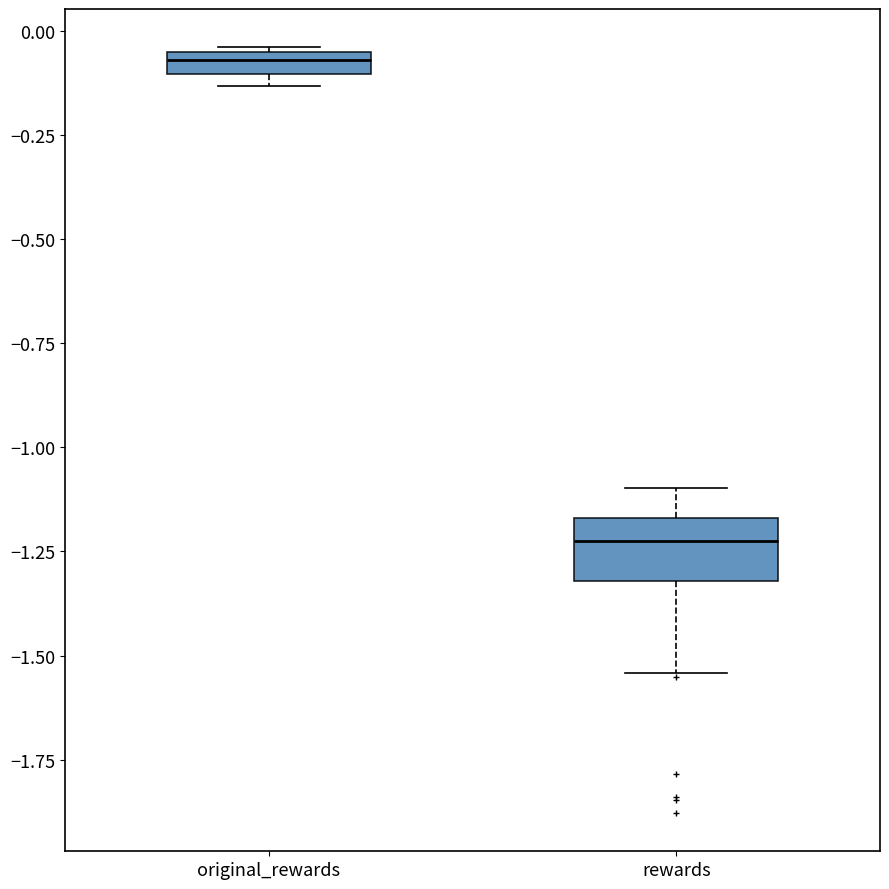

Which box has the lowest median line?

rewards